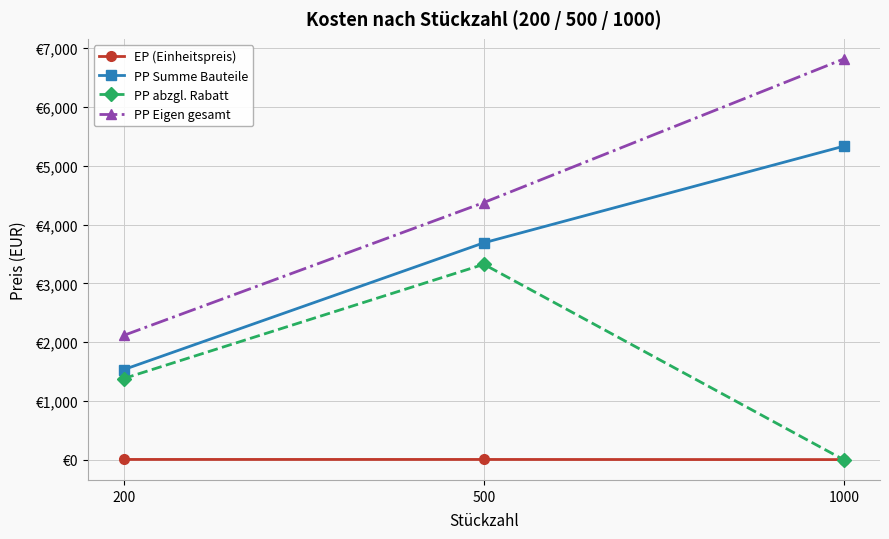

Does the chart have visible grid lines?

Yes